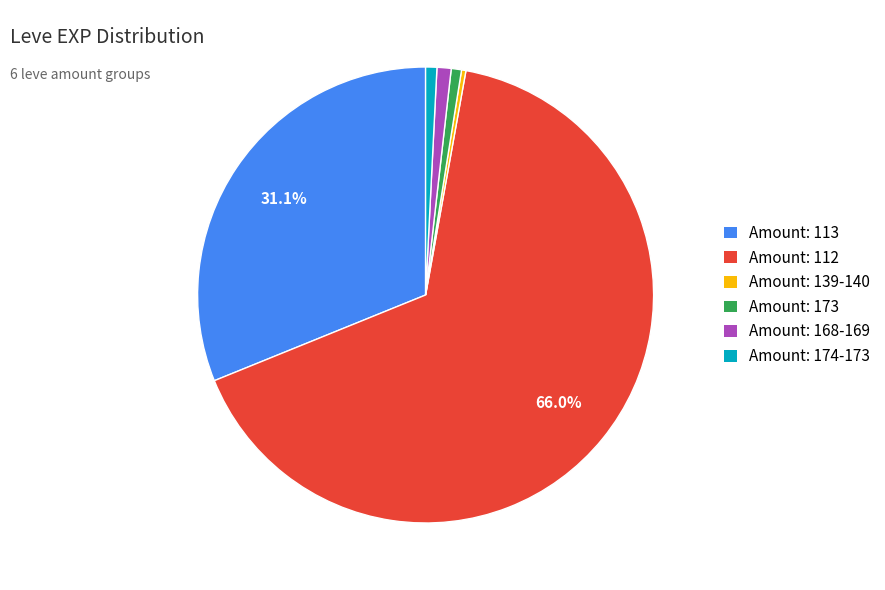

Which slice is the largest?

Amount: 112